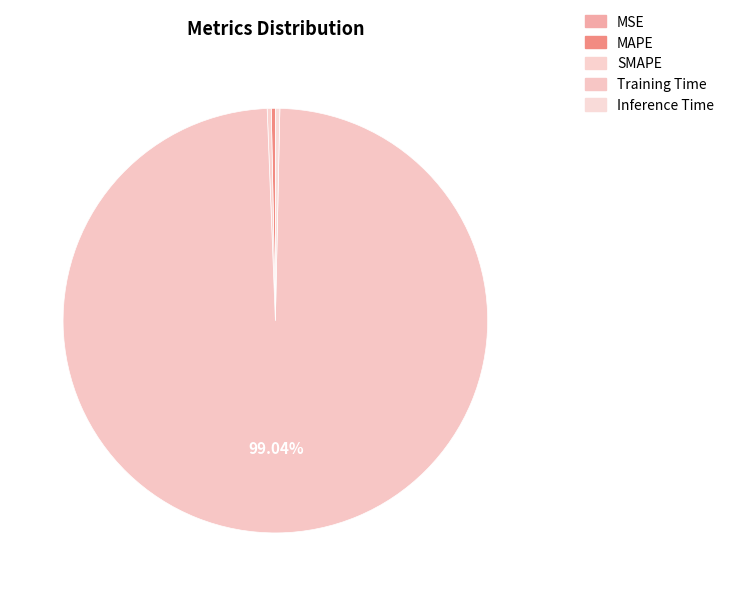

Is the sum of SMAPE and Training Time greater than half?

Yes